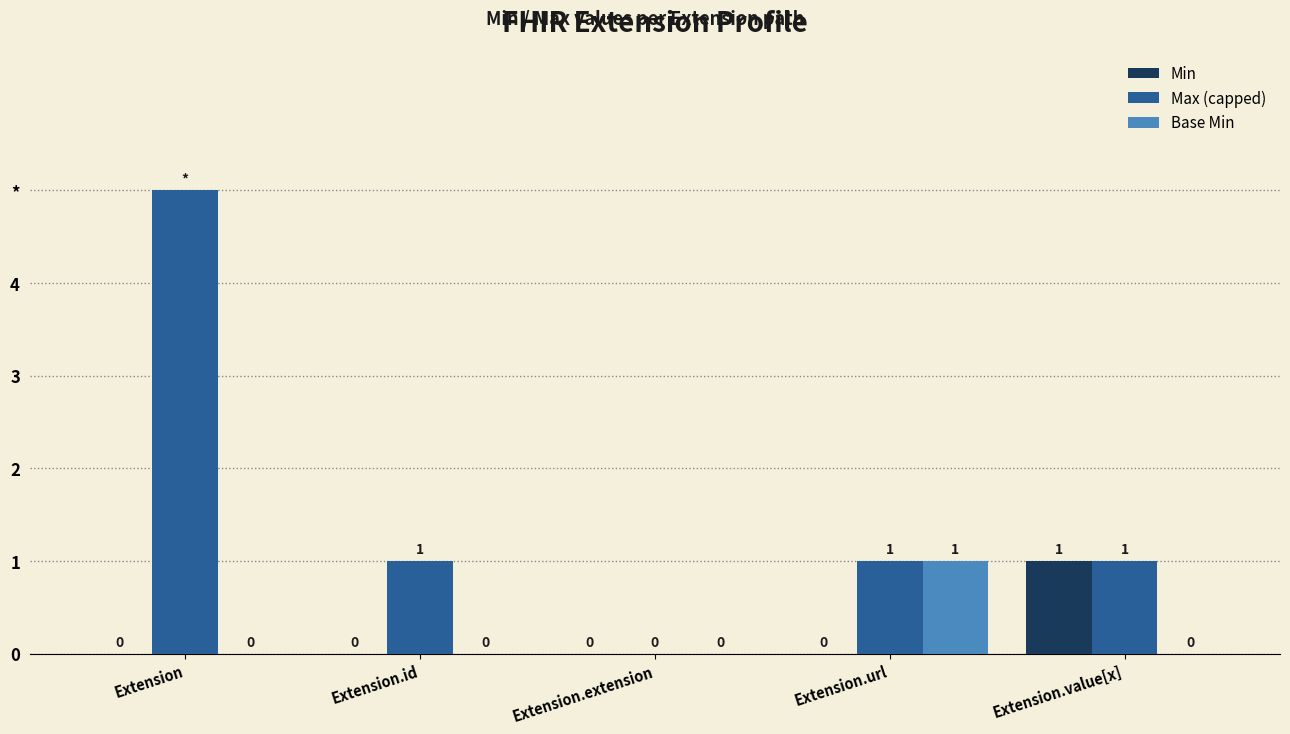

Are the bars grouped side by side (vs. stacked)?

Yes